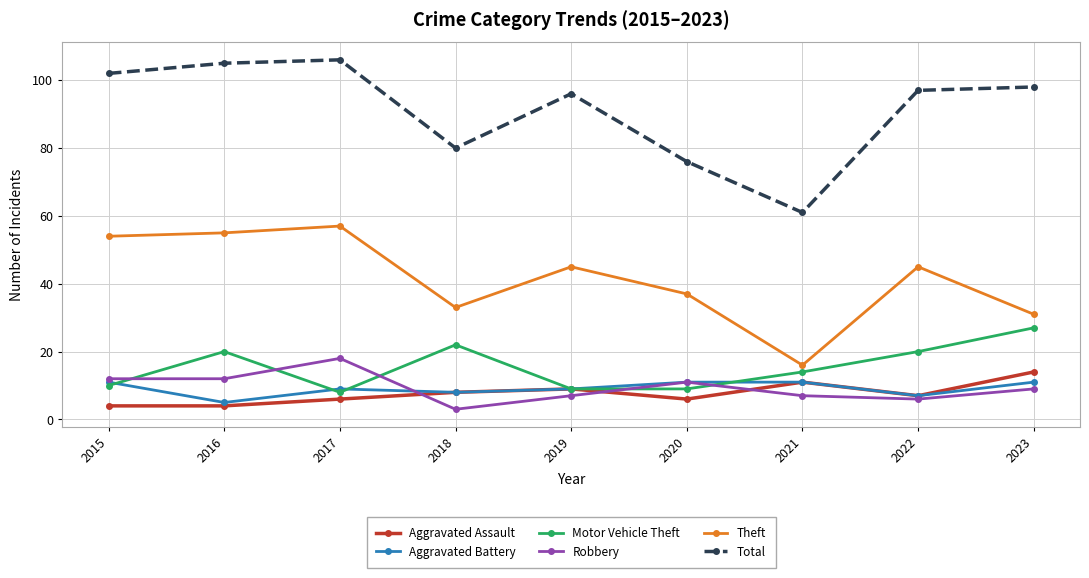

Reading left to right, transcribe all the data shown in this chart.

Aggravated Assault: 2015=4	2016=4	2017=6	2018=8	2019=9	2020=6	2021=11	2022=7	2023=14
Aggravated Battery: 2015=11	2016=5	2017=9	2018=8	2019=9	2020=11	2021=11	2022=7	2023=11
Motor Vehicle Theft: 2015=10	2016=20	2017=8	2018=22	2019=9	2020=9	2021=14	2022=20	2023=27
Robbery: 2015=12	2016=12	2017=18	2018=3	2019=7	2020=11	2021=7	2022=6	2023=9
Theft: 2015=54	2016=55	2017=57	2018=33	2019=45	2020=37	2021=16	2022=45	2023=31
Total: 2015=102	2016=105	2017=106	2018=80	2019=96	2020=76	2021=61	2022=97	2023=98